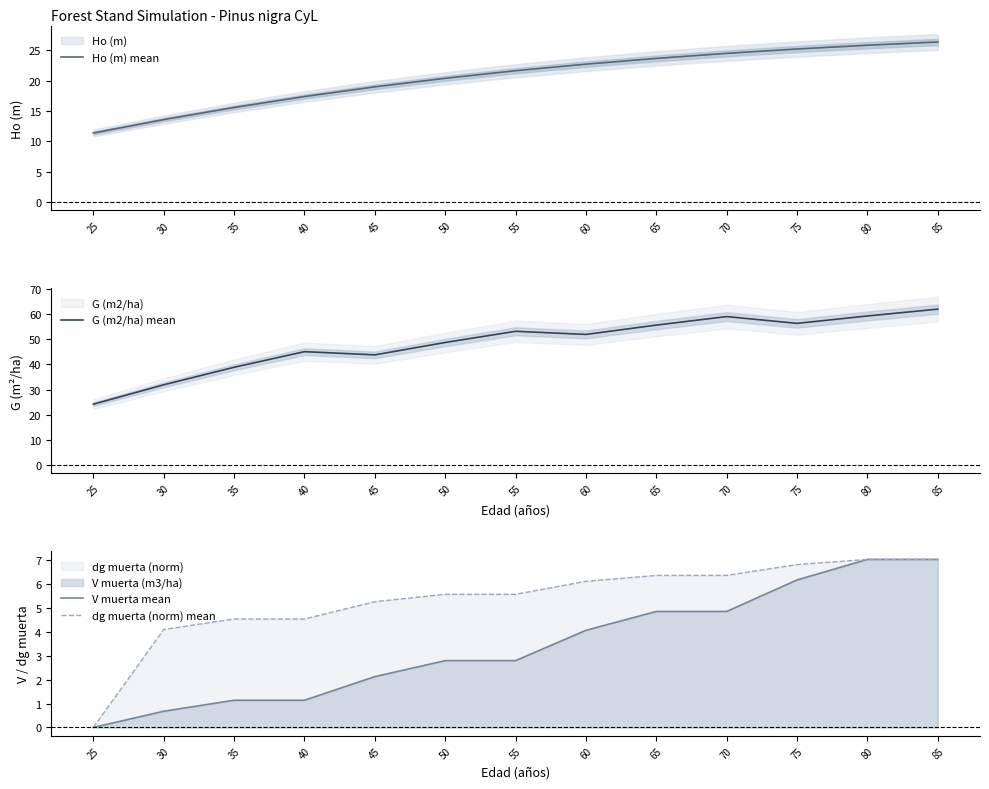

What is the greatest value displayed?

62.1